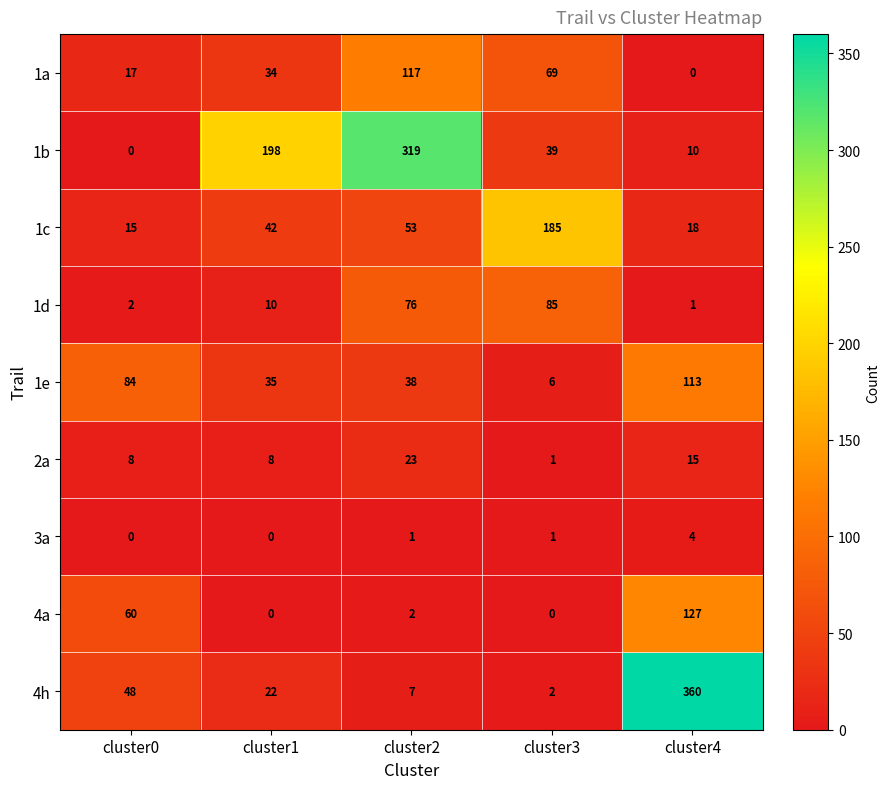

The 1d series shows 1 at cluster0. True or false?

False